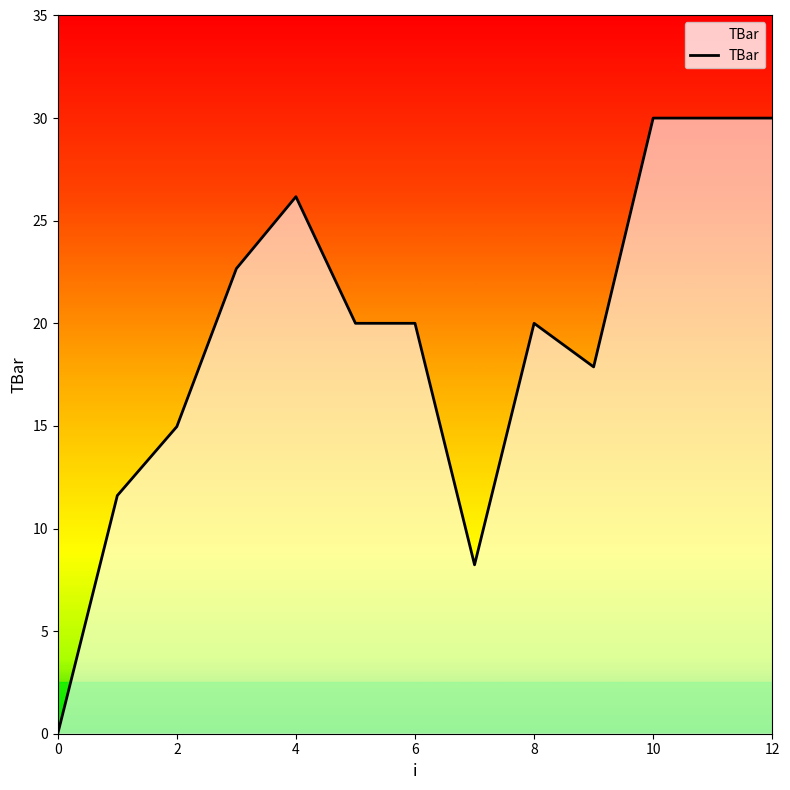

Reading left to right, transcribe all the data shown in this chart.

0.0	11.6	15.0	22.7	26.2	20.0	20.0	8.2	20.0	17.9	30.0	30.0	30.0